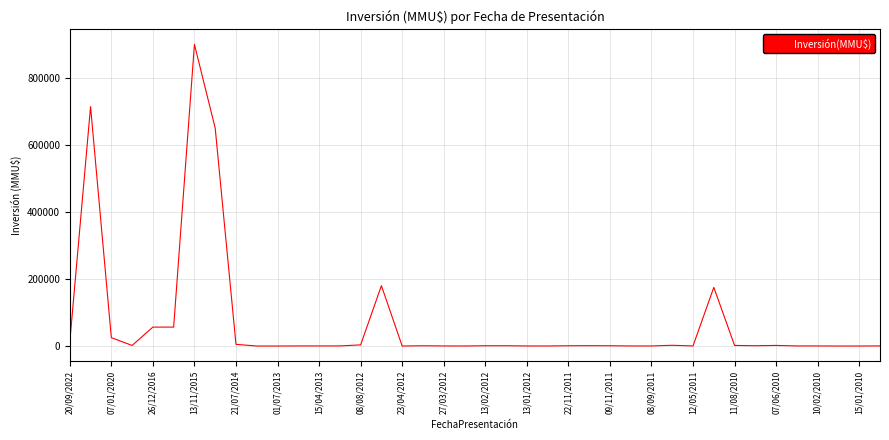

What is the maximum value shown in the chart?

900000